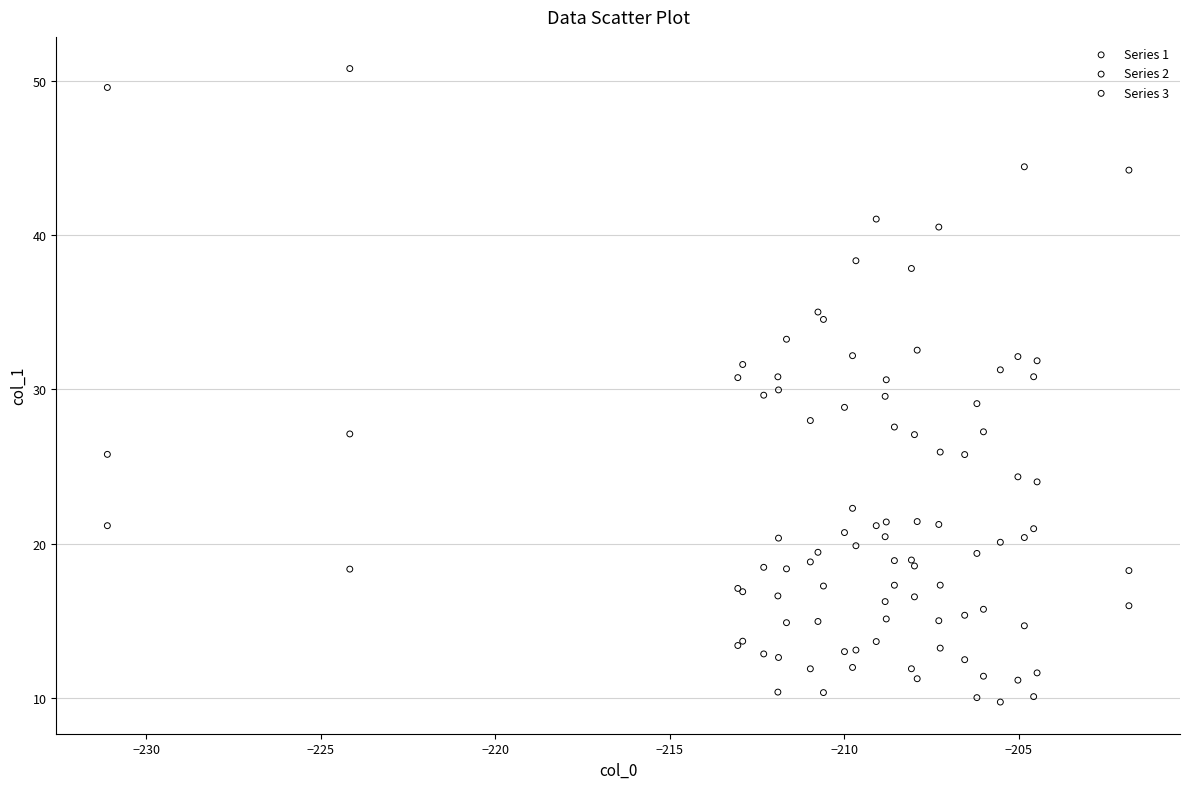

Which series reaches the maximum Y coordinate?

Series 1